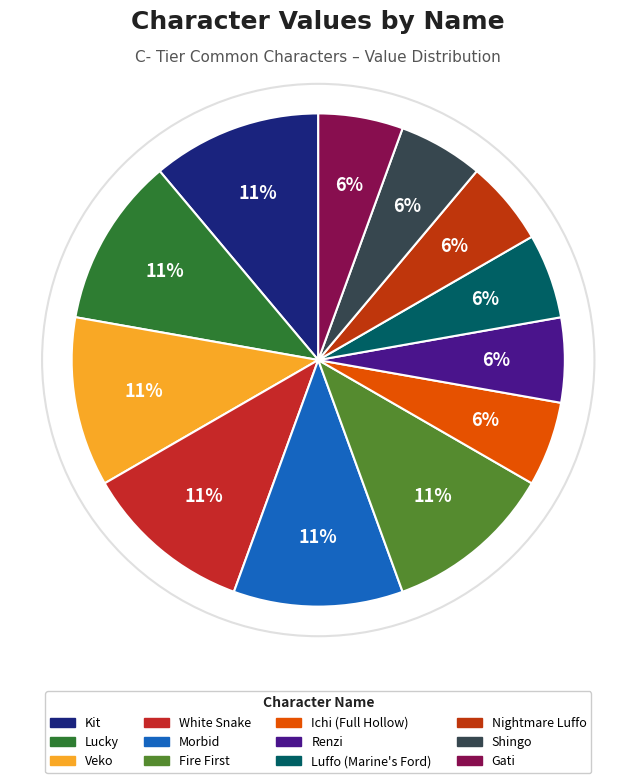

Combined, do Renzi and White Snake account for over 50%?

No